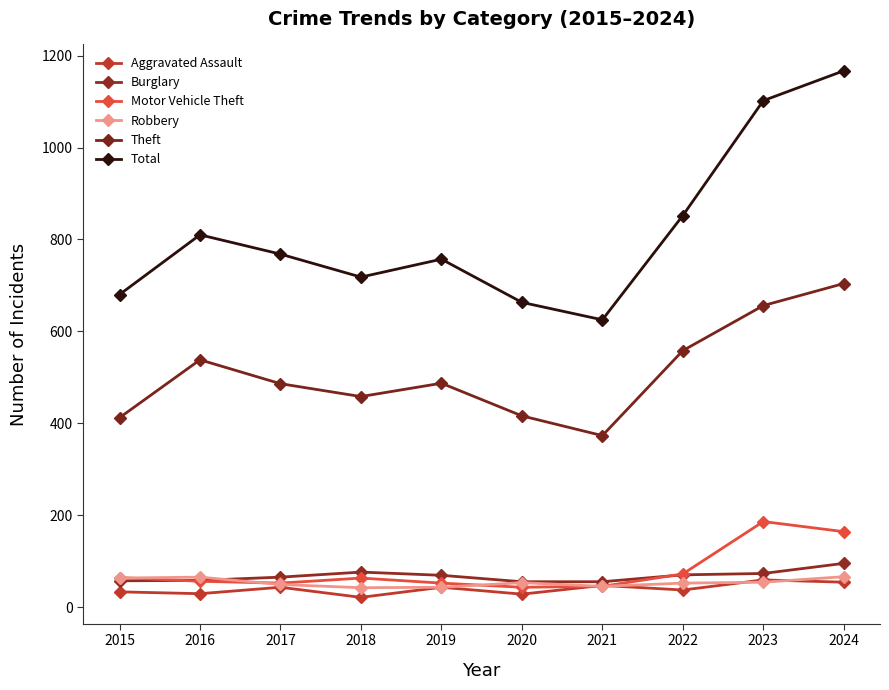

True or false: Burglary and Motor Vehicle Theft intersect in this chart.

True